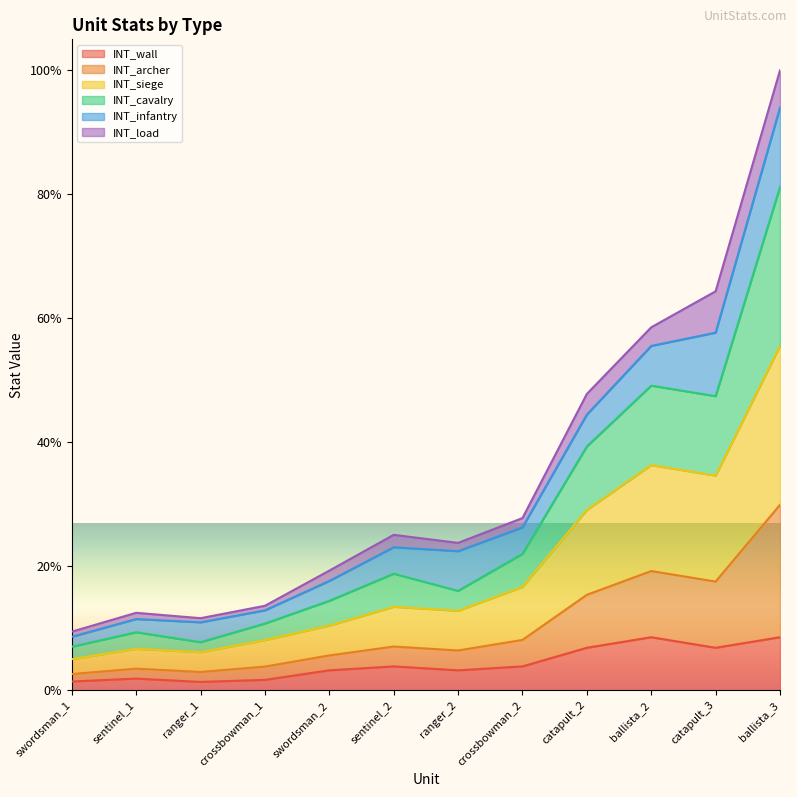

Where is the first local maximum for INT_archer?

sentinel_1